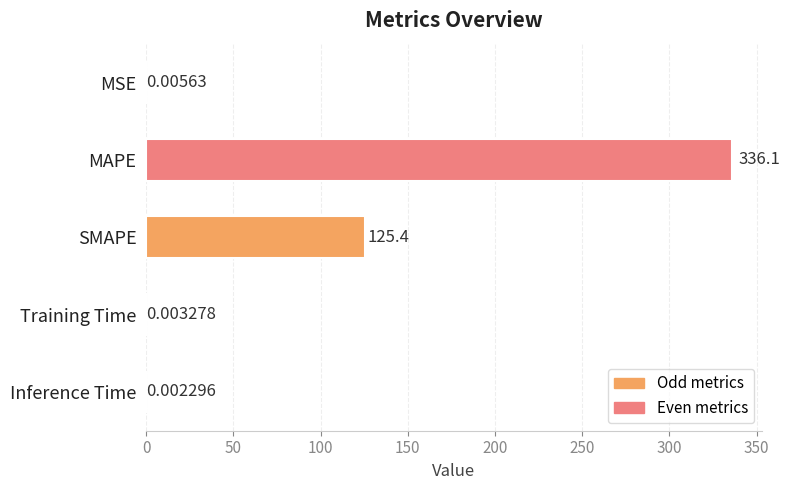

How many categories are shown in the chart?

5